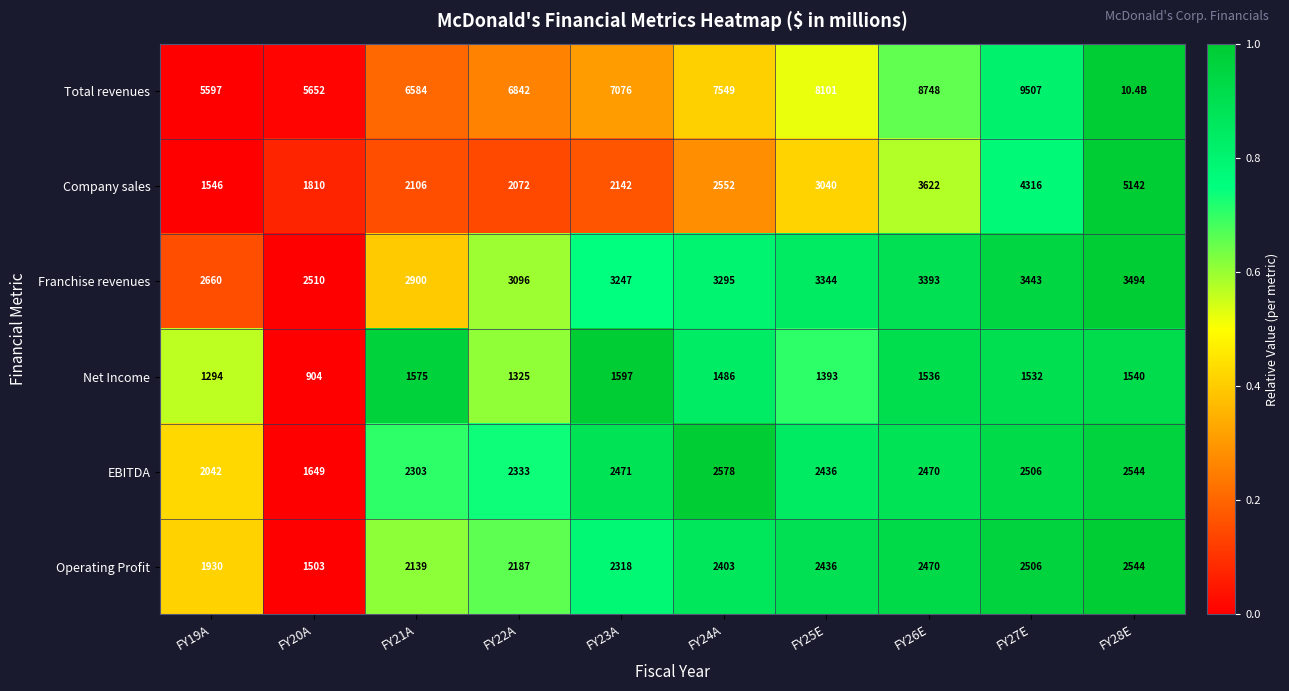

At FY21A, list the series in order from largest to smallest.

Total revenues, Franchise revenues, EBITDA, Operating Profit, Company sales, Net Income